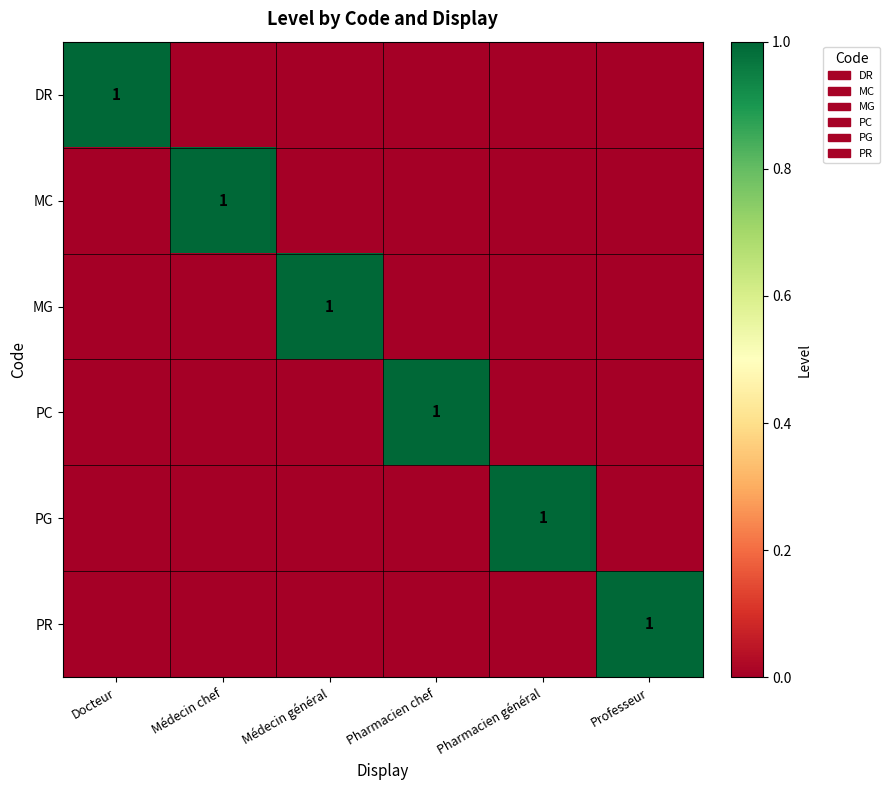

At which category is the sum across all series the highest?

Docteur